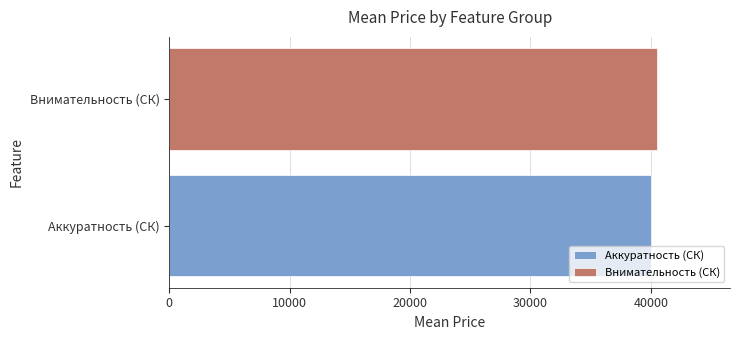

The value at Аккуратность (СК) is 40013.4. True or false?

True